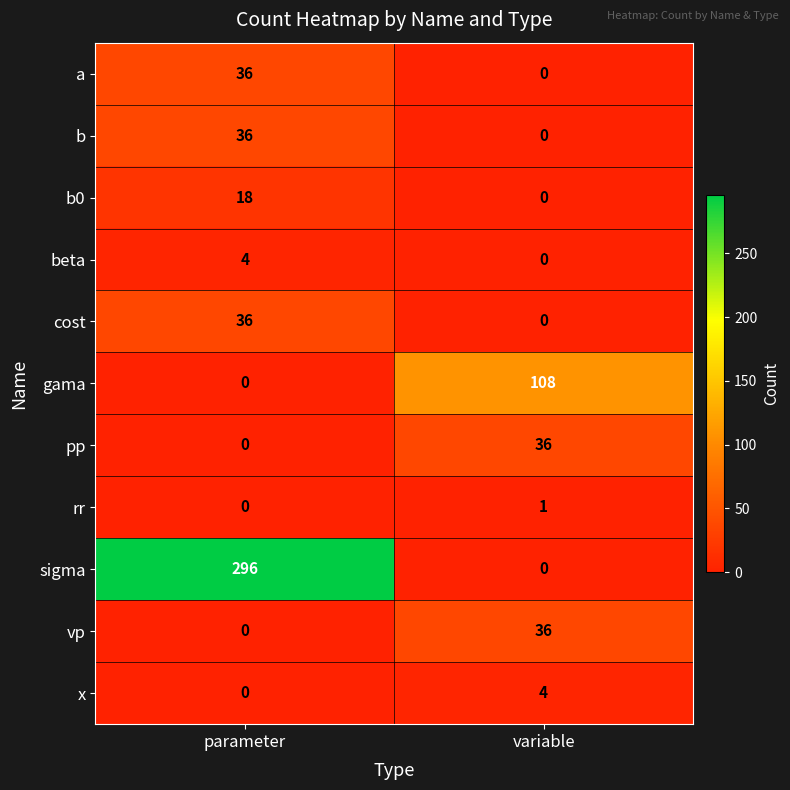

Reading right to left, extract all data points from this chart.

a: 0	36
b: 0	36
b0: 0	18
beta: 0	4
cost: 0	36
gama: 108	0
pp: 36	0
rr: 1	0
sigma: 0	296
vp: 36	0
x: 4	0